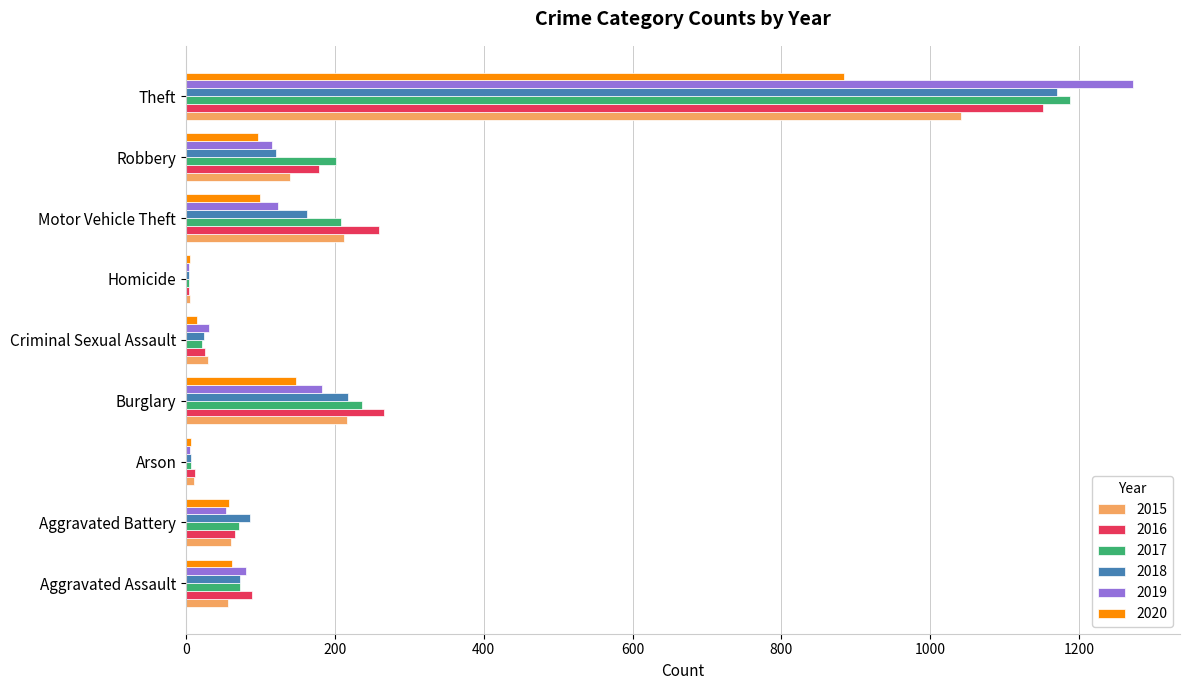

What is the sum of the 2018 values at Aggravated Battery and Burglary?

304